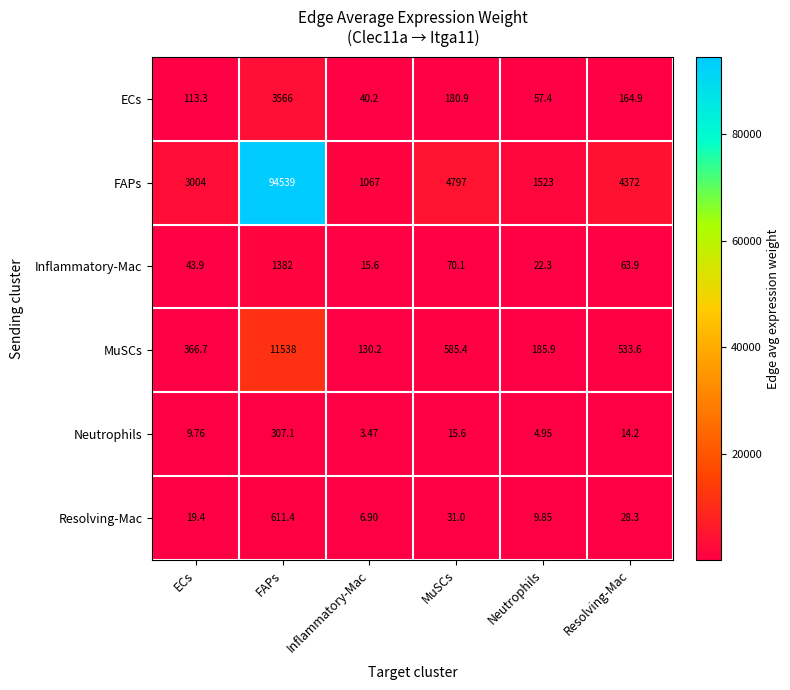

At which label does Resolving-Mac first exceed 28?

FAPs